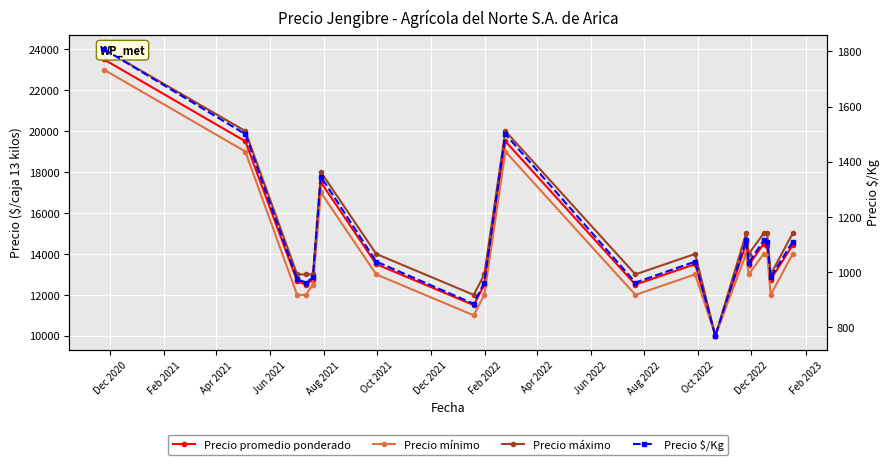

Does the chart display data point markers on the line(s)?

Yes